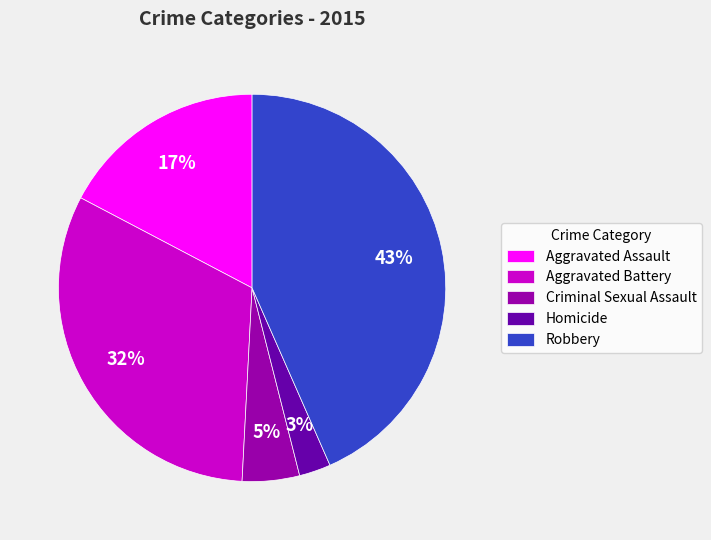

To the nearest percent, what portion does Homicide represent?

3%